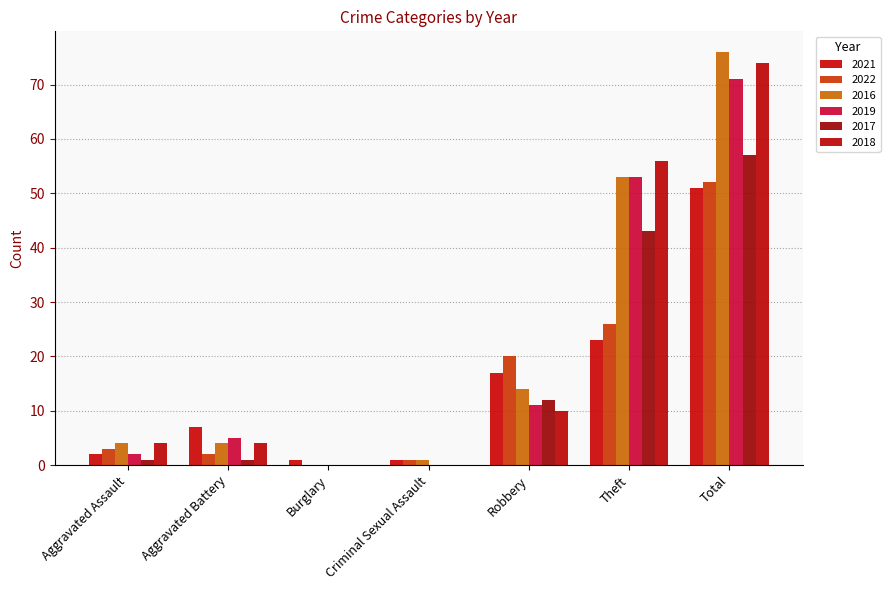

List the series in order of their peak value, lowest first.

2021, 2022, 2017, 2019, 2018, 2016